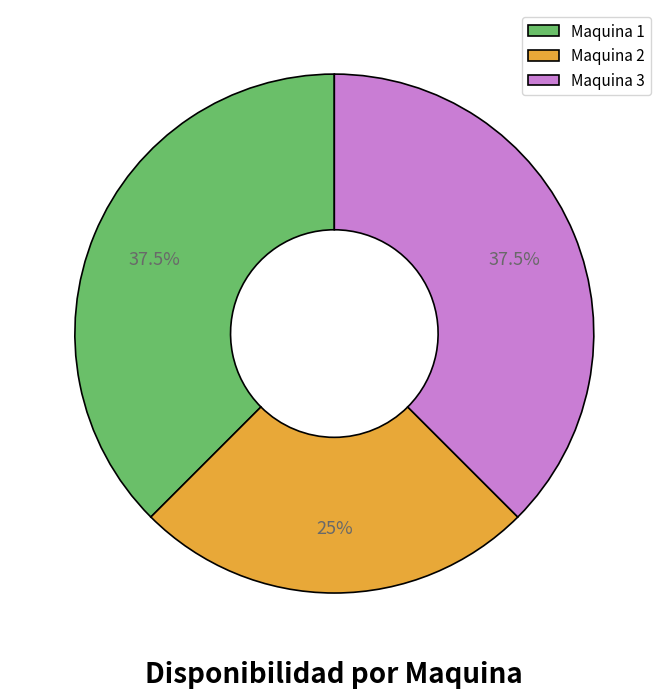

Is there any slice that represents more than half of the pie?

No